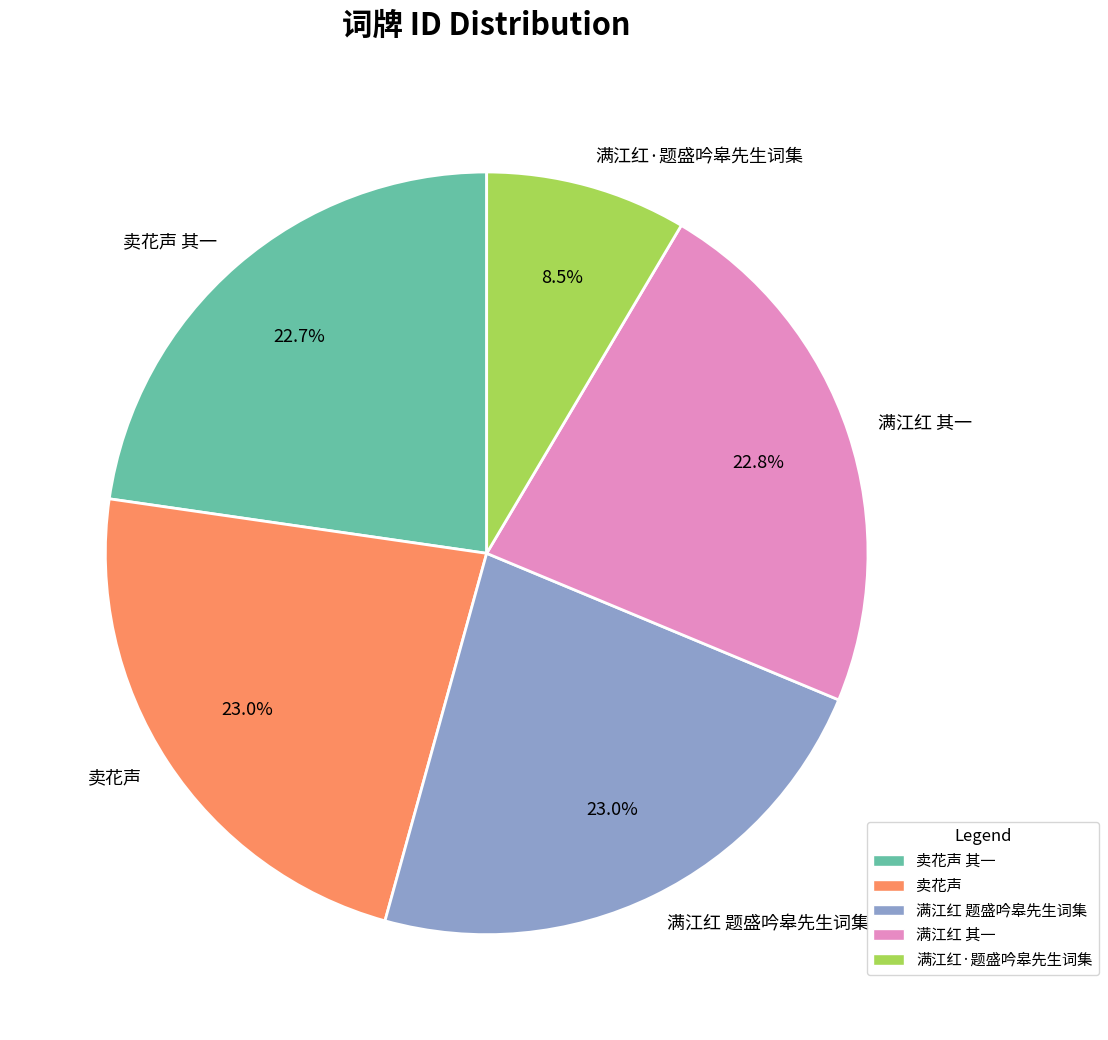

Which slice is the smallest?

满江红·题盛吟皋先生词集